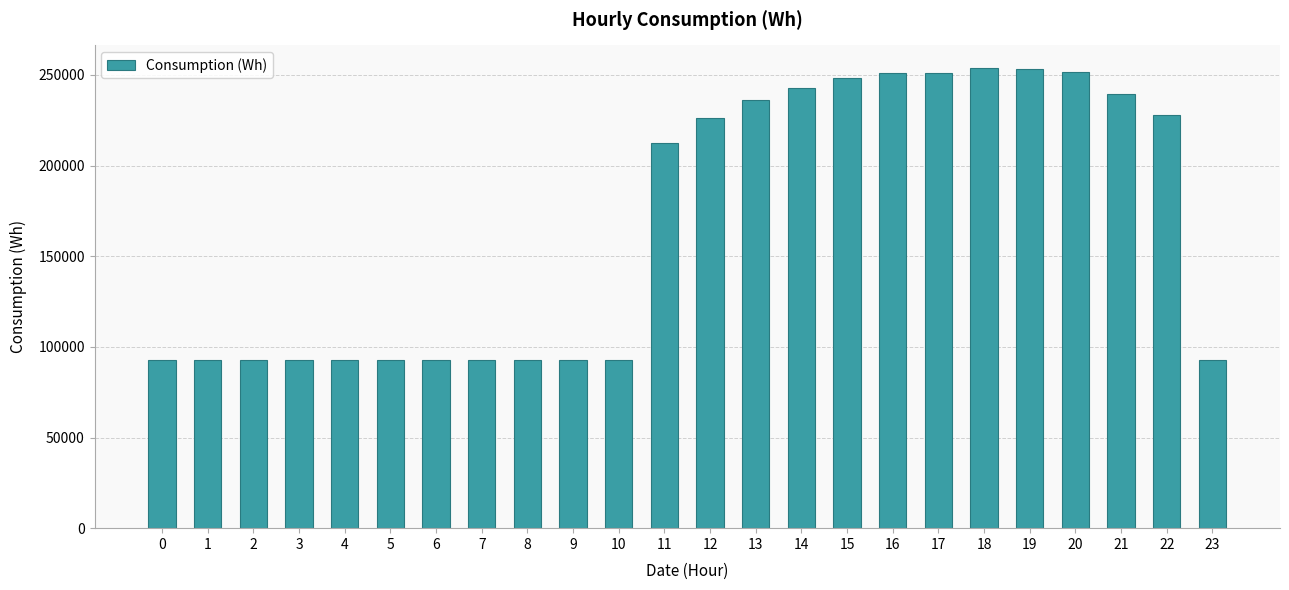

What is the greatest value displayed?

253574.9